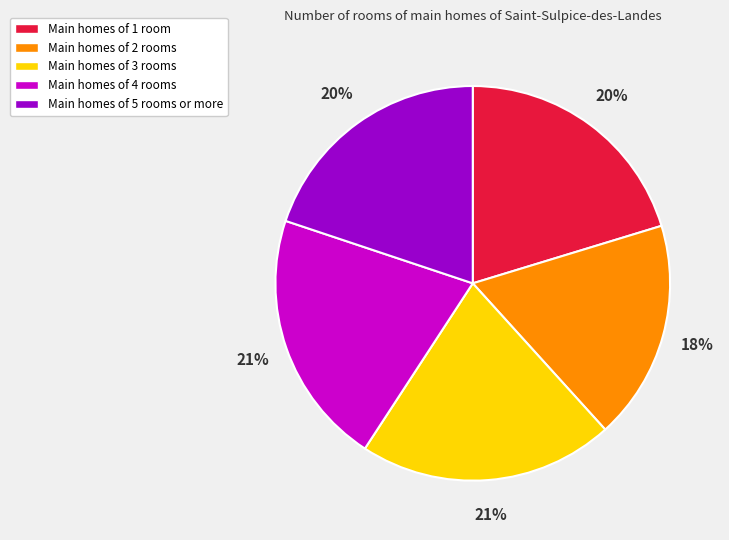

Between Main homes of 2 rooms and Main homes of 3 rooms, which is larger?

Main homes of 3 rooms